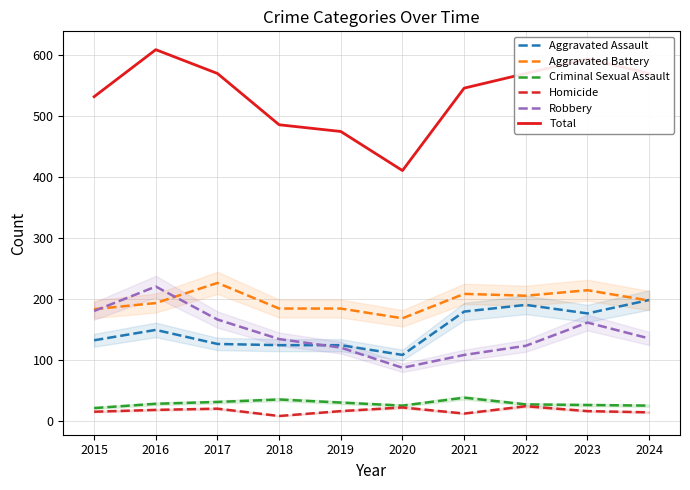

At how many categories does at least one series exceed 211?

10